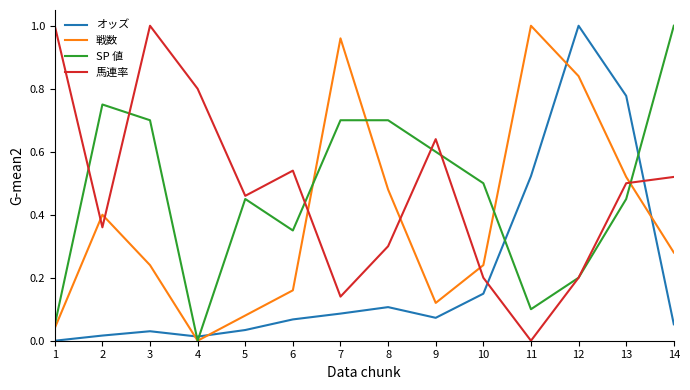

Is the value of 戦数 at 9 greater than the value of 馬連率 at 10?

No